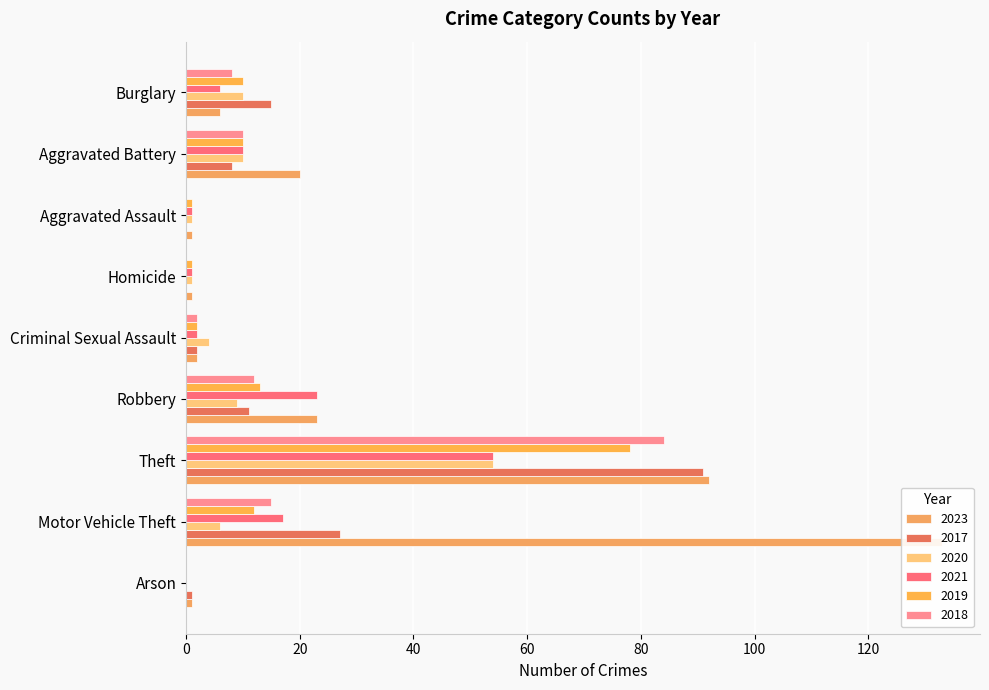

What is the label of the 8th bar from the right?

Motor Vehicle Theft